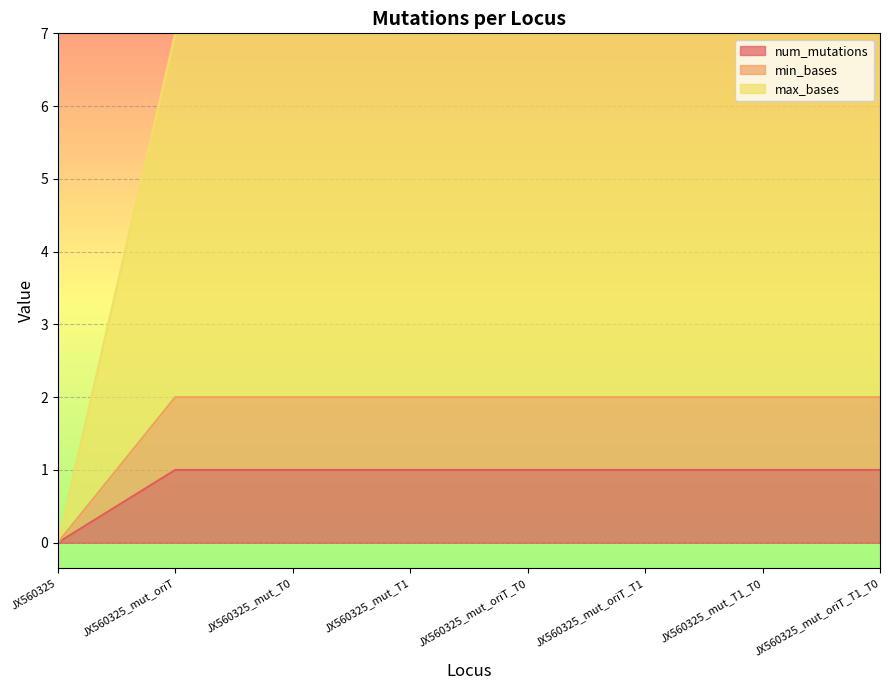

True or false: min_bases and max_bases cross at least once.

False